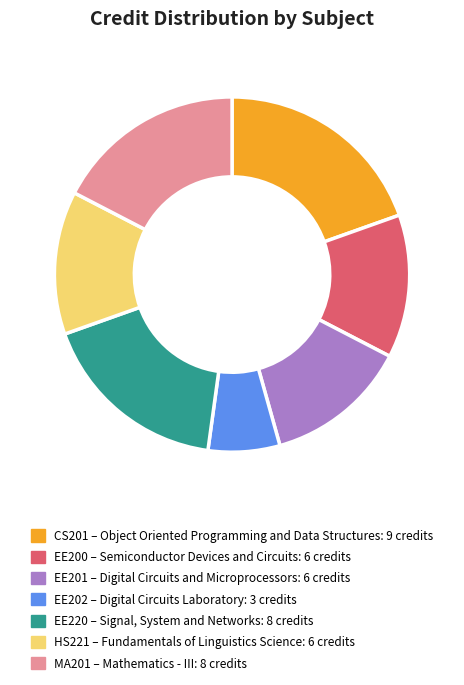

Which slice is the smallest?

EE202